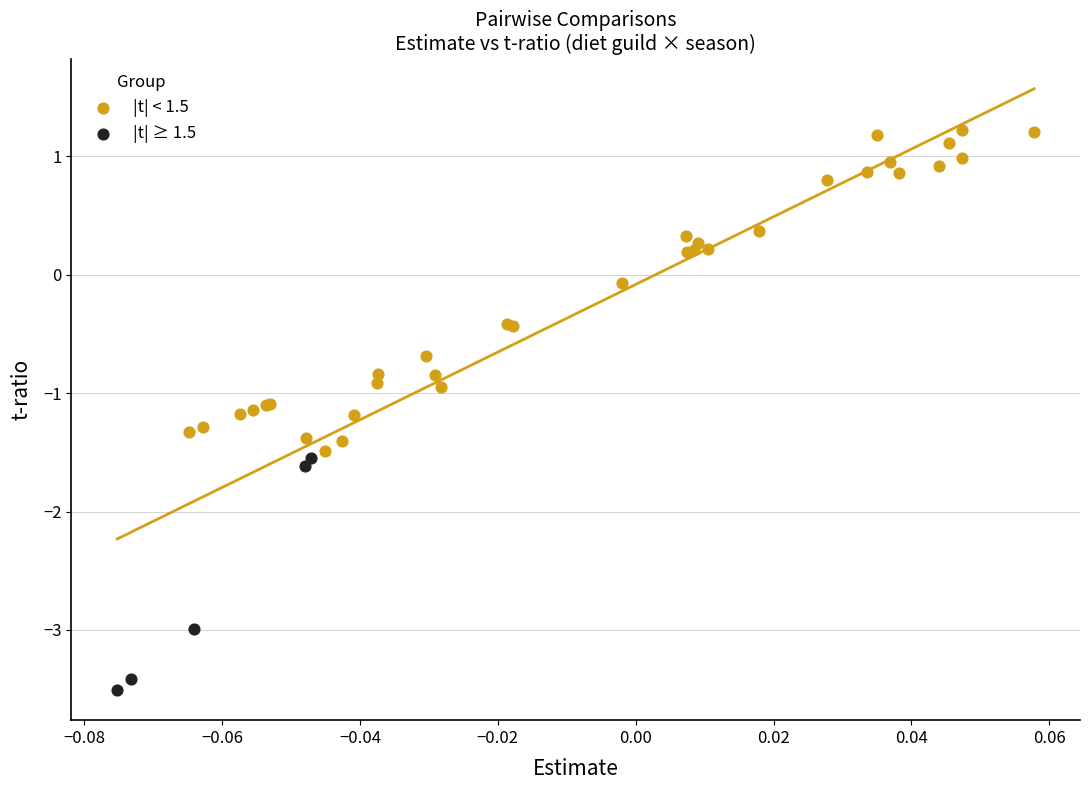

Which series has the largest Y range (max minus min)?

|t| < 1.5